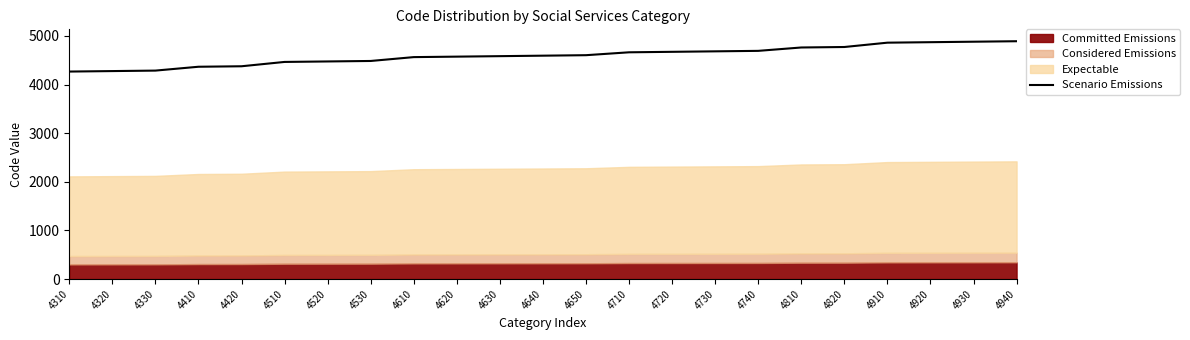

How many values exceed 4593?

12